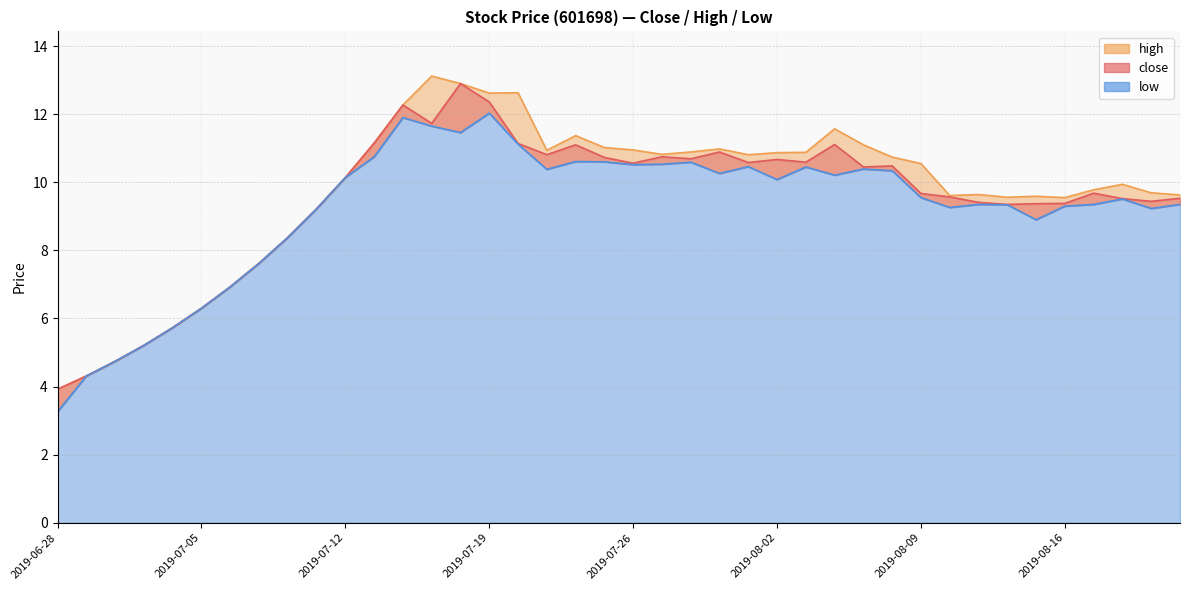

What is the difference between the maximum and second lowest values in the low series?

7.7